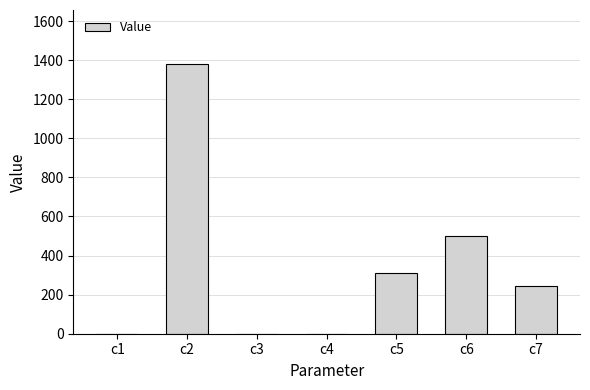

What is the change in value from c6 to c7?

-255.7